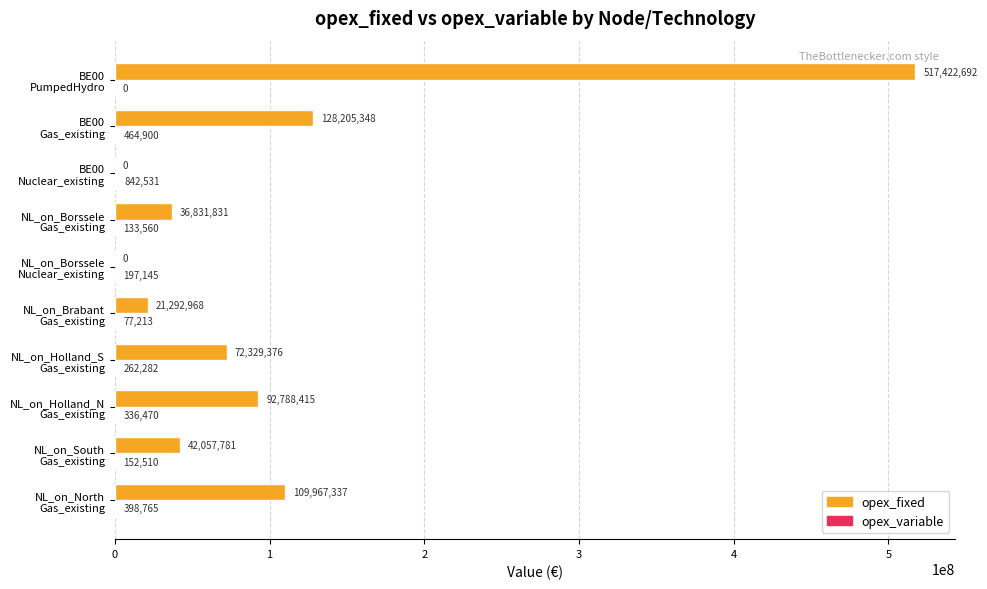

Which series has the largest total across all categories?

opex_fixed